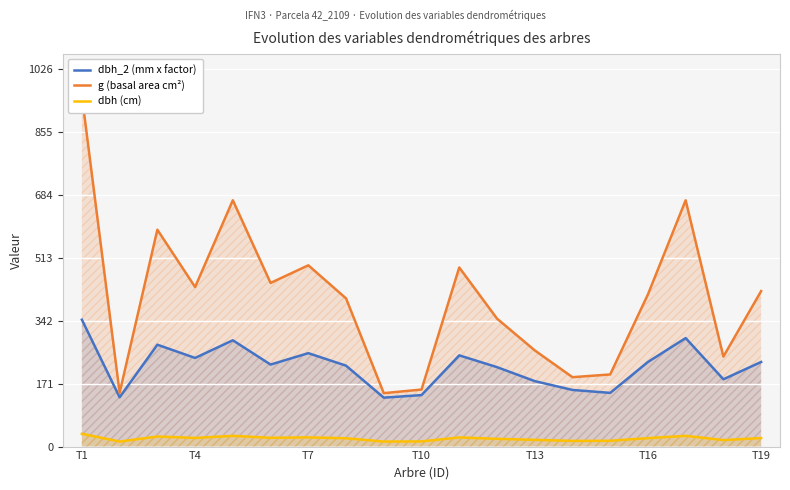

At which category does the chart reach its peak across all series?

T1